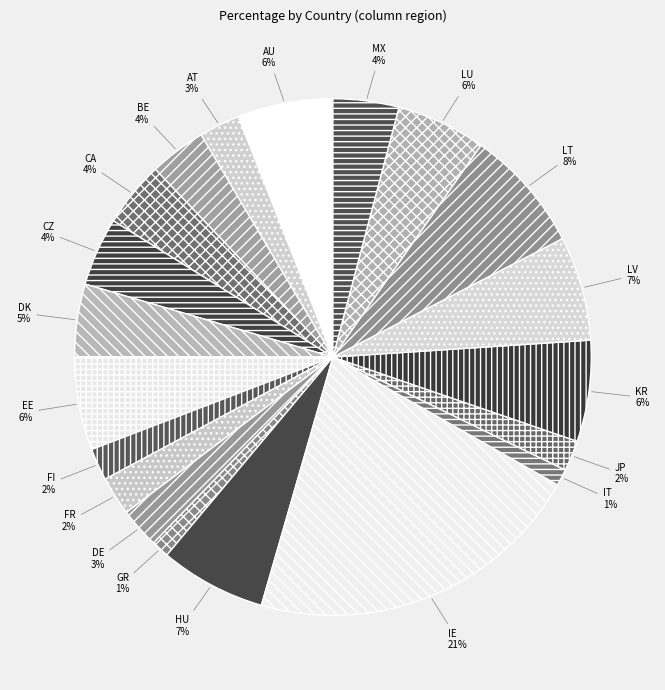

To the nearest percent, what portion does CZ represent?

4%